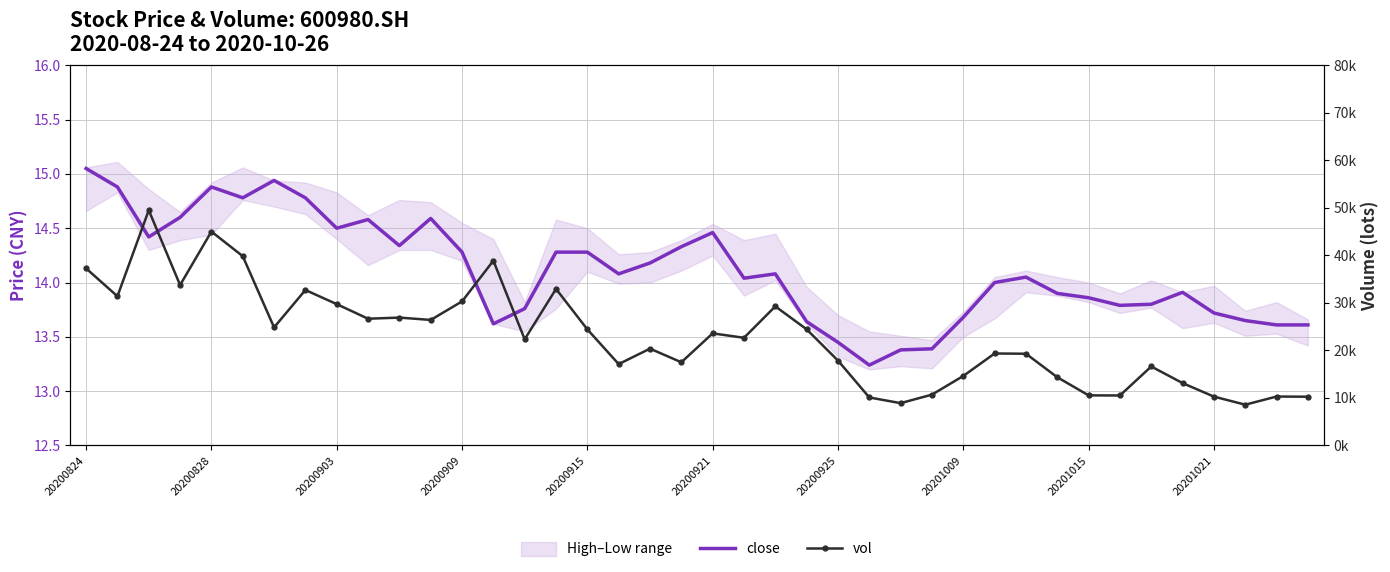

What is the spread (max minus min) of values at 27?

10689.6